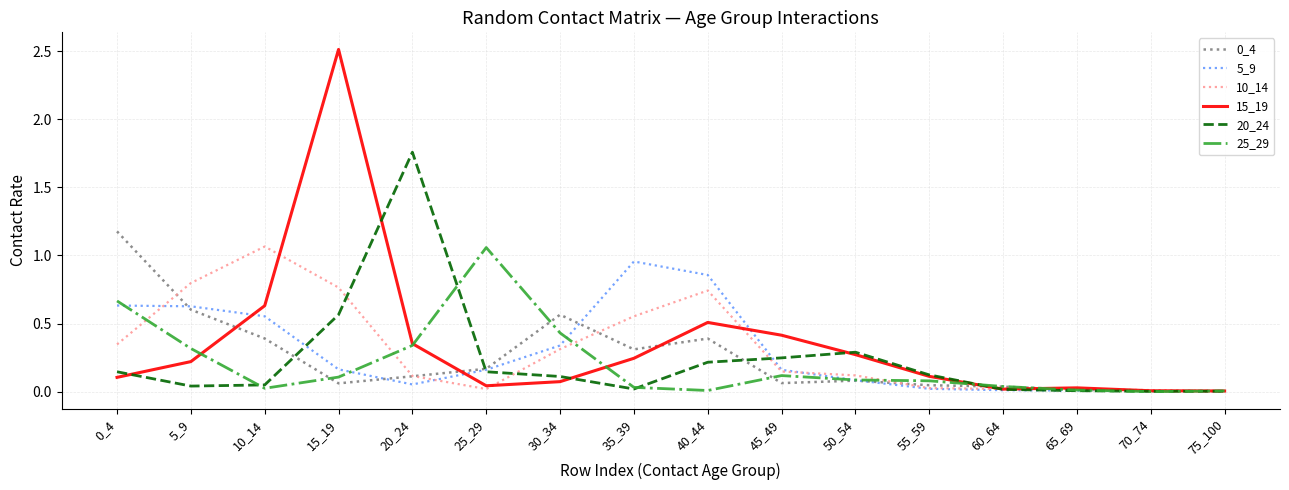

Which series has the largest range (max minus min)?

15_19